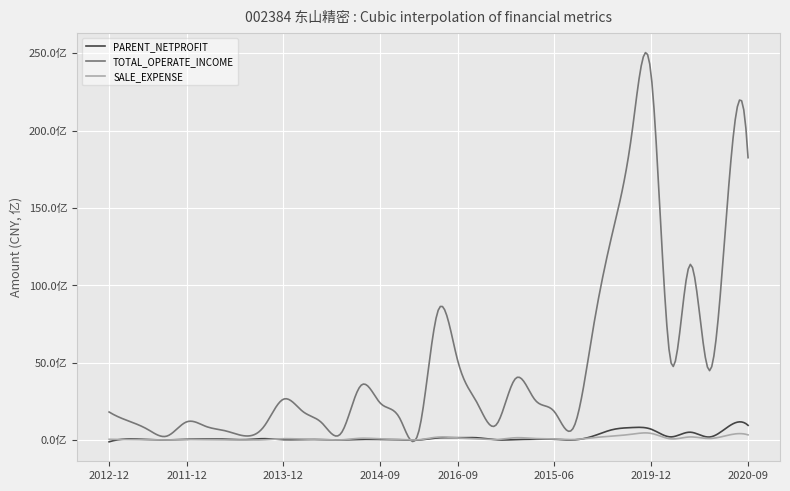

What are all the series names shown in the legend?

PARENT_NETPROFIT, TOTAL_OPERATE_INCOME, SALE_EXPENSE